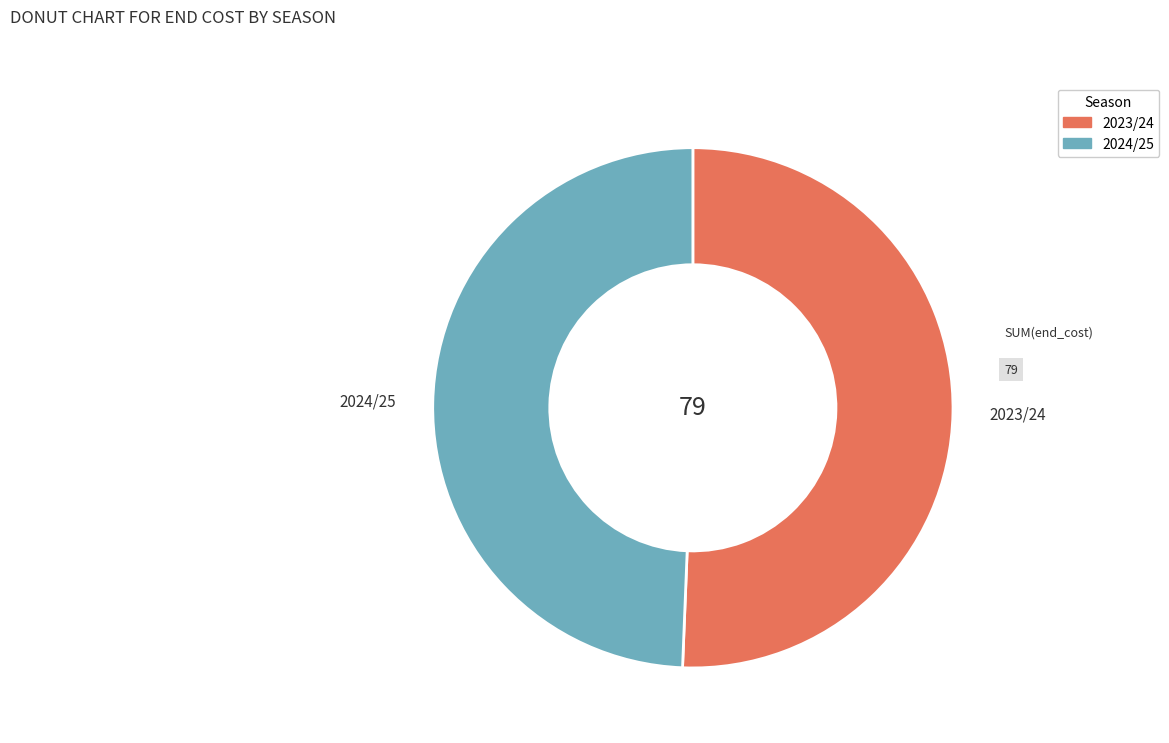

True or false: 2023/24 accounts for 62% of the total.

False